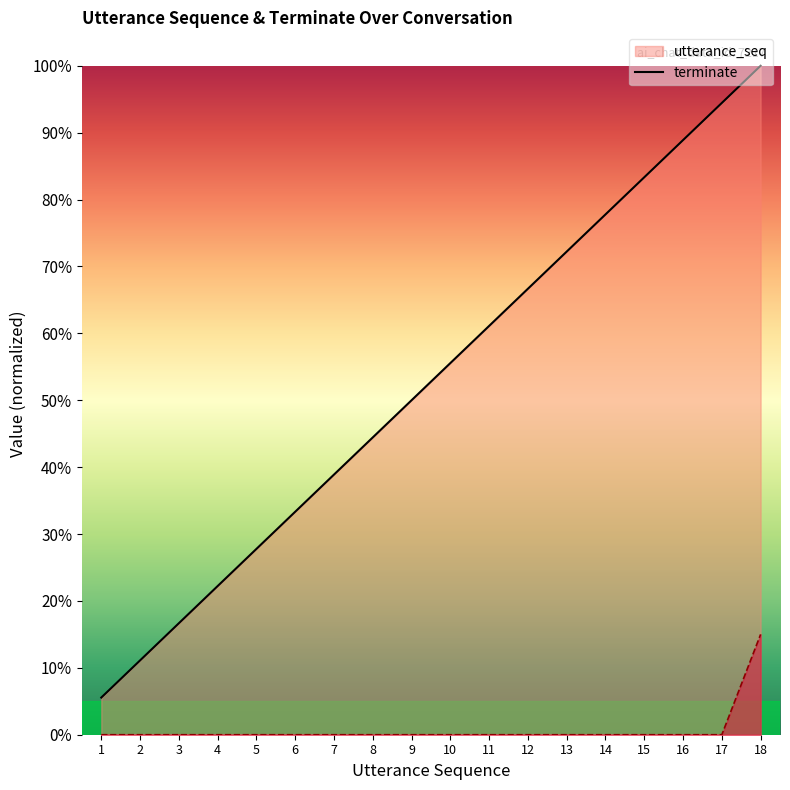

Which category has the lowest value in the utterance_seq series?

1